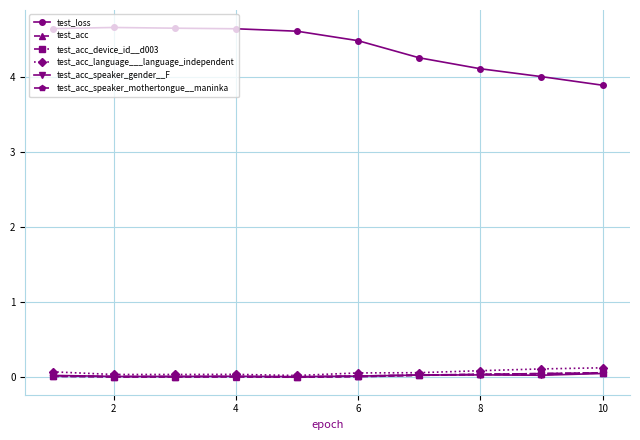

How many lines are shown in the chart?

6